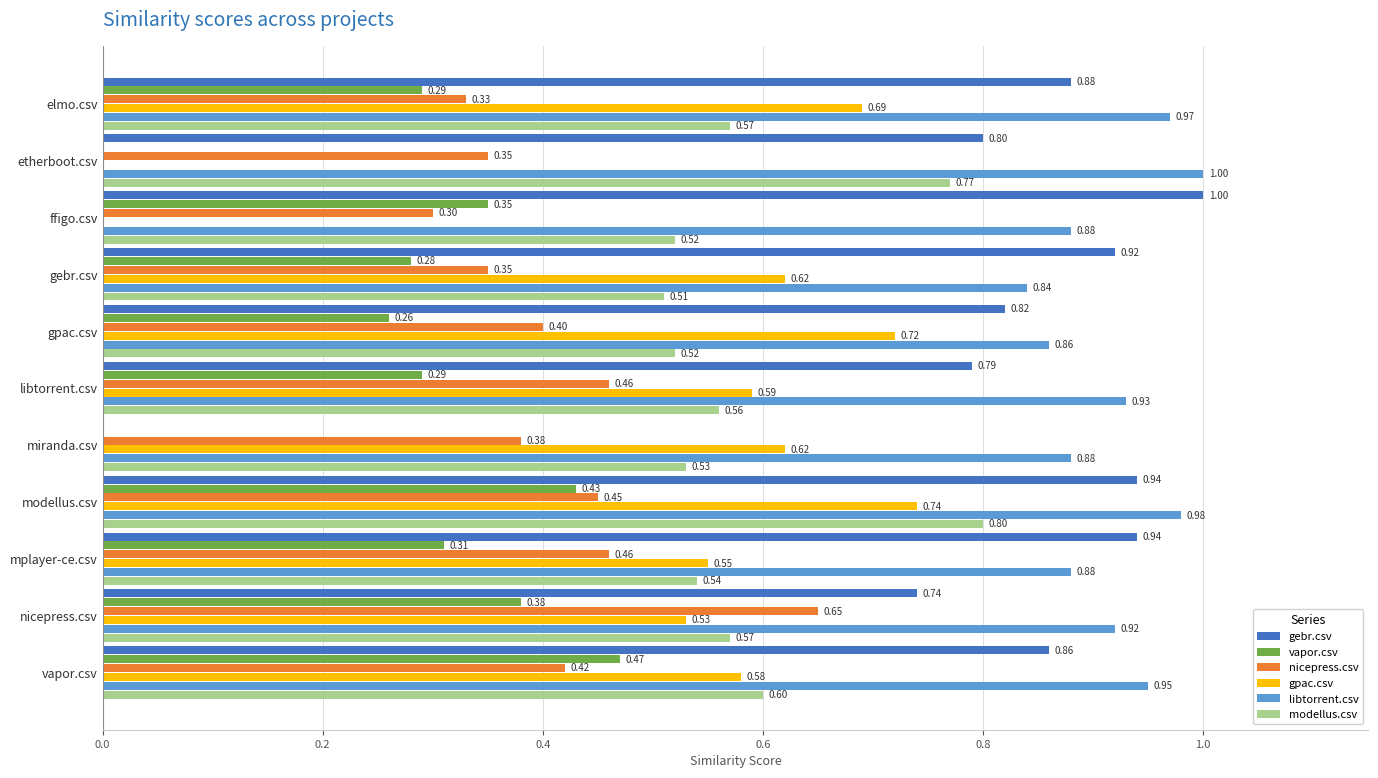

Which series changed the most between mplayer-ce.csv and vapor.csv?

vapor.csv